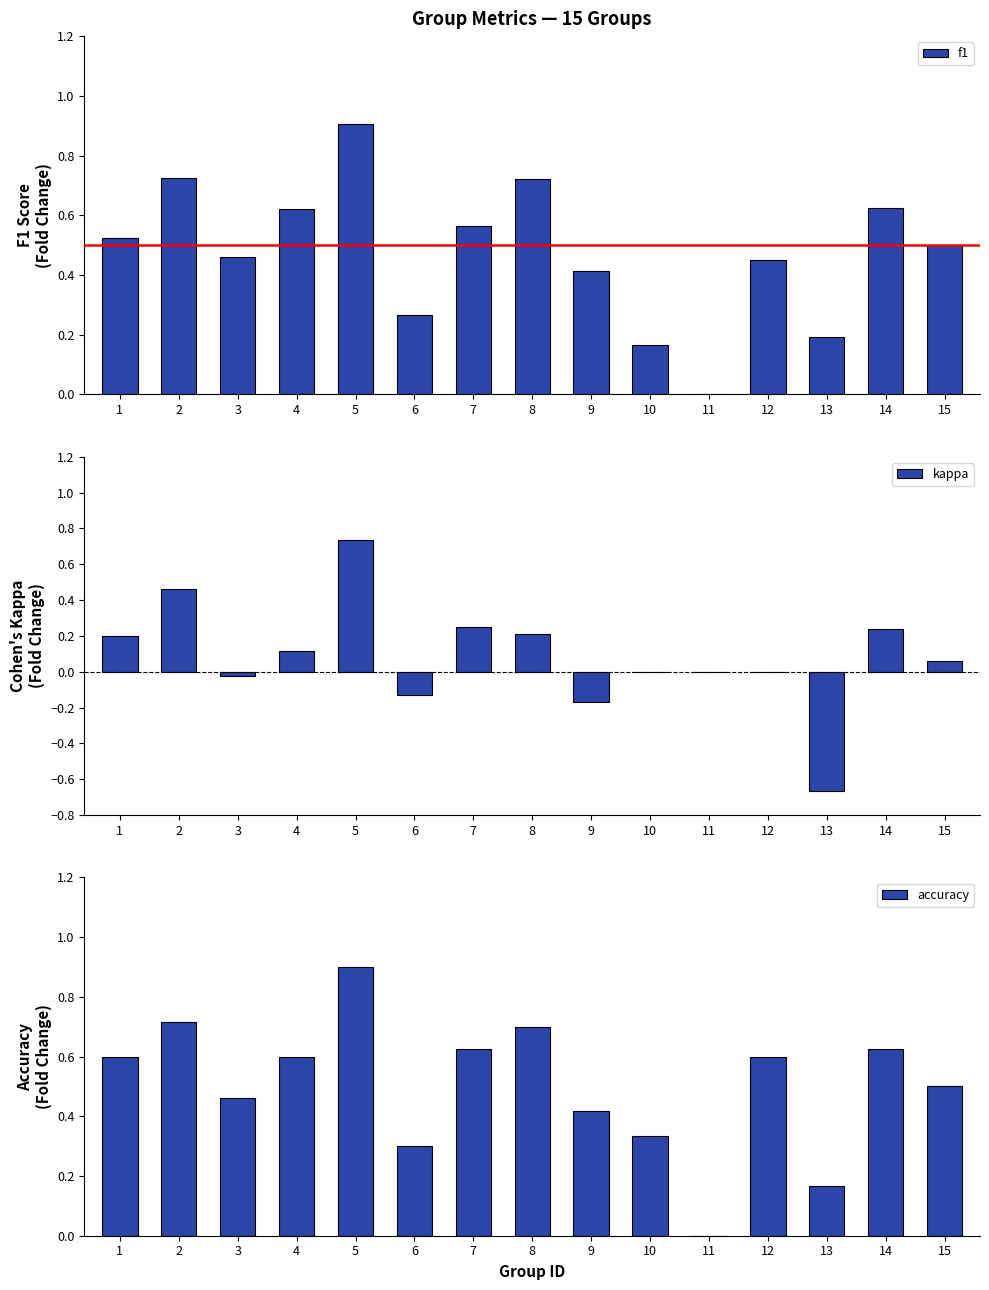

What is the sum of all f1 values?

7.1